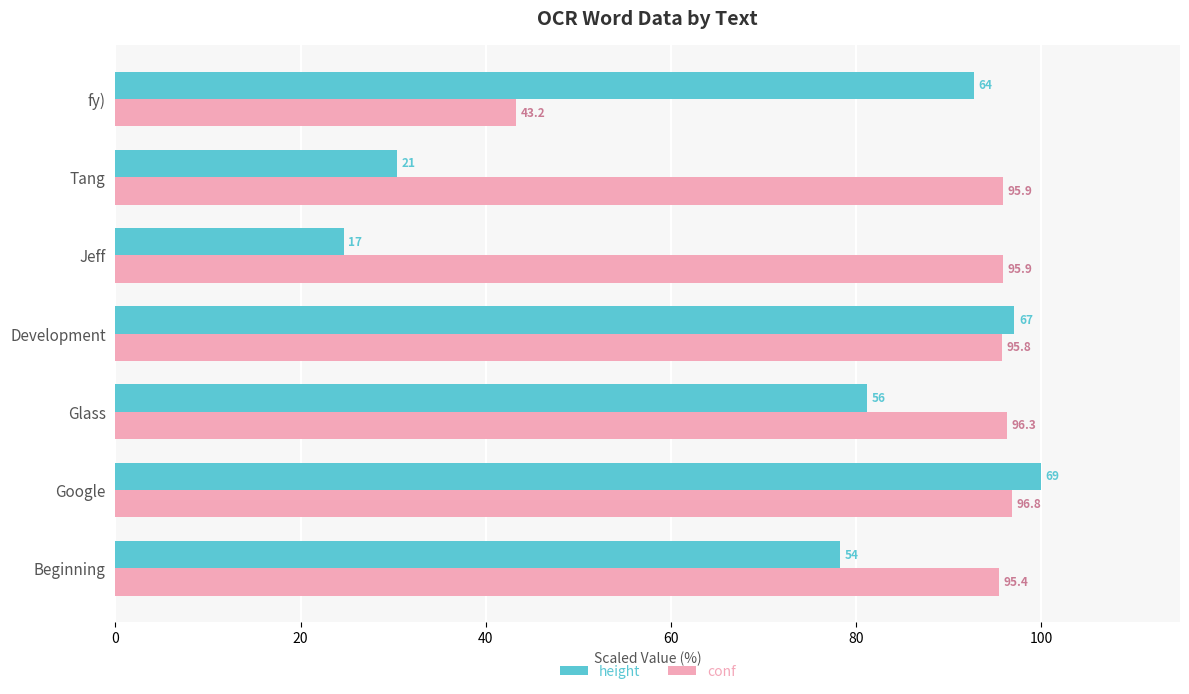

What is the approximate value of height at Beginning?

78.3